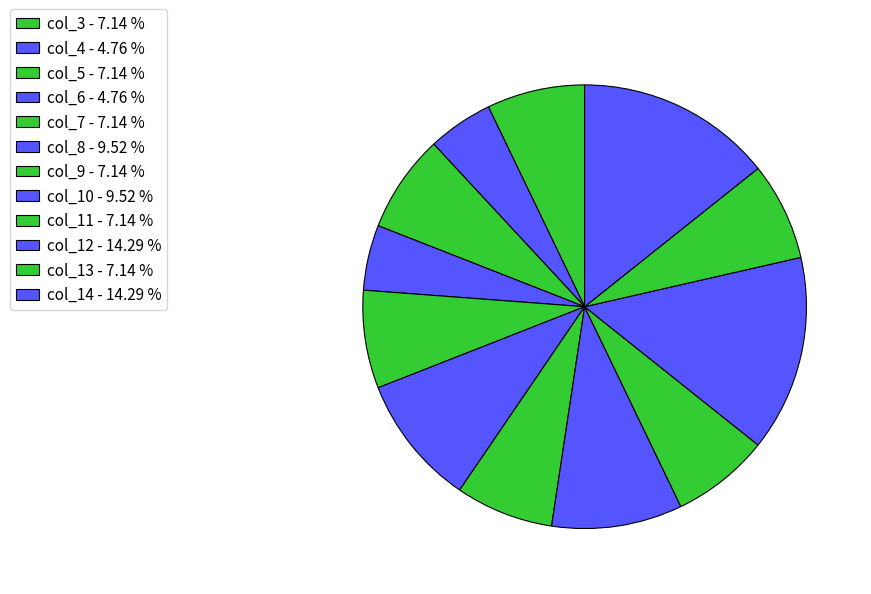

How many segments does this pie chart have?

12